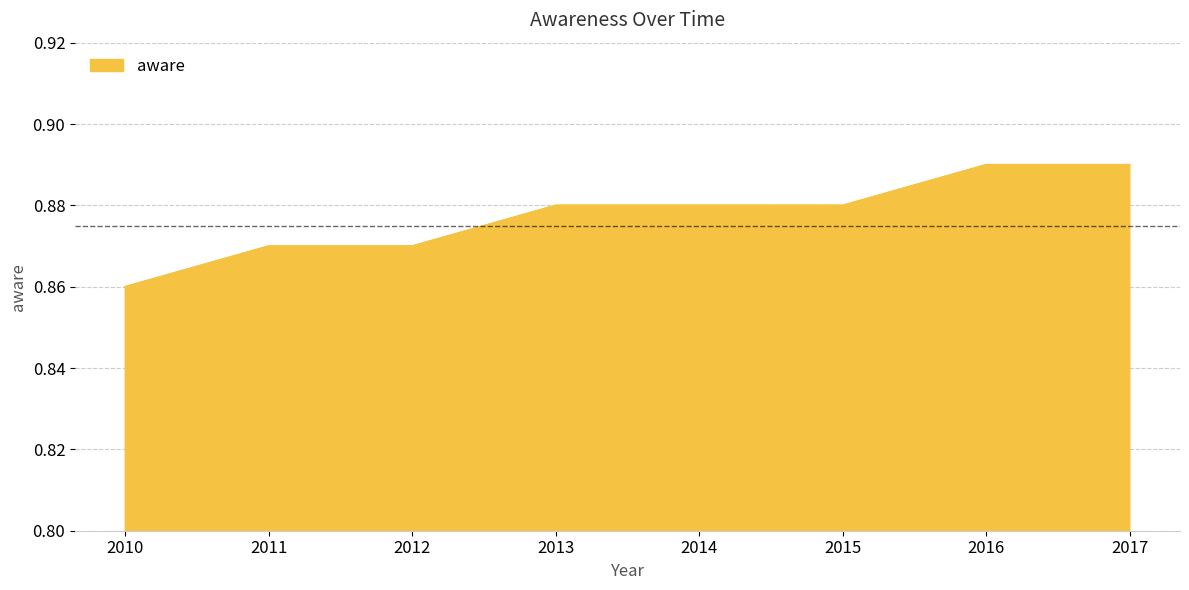

How many values are between 0 and 1?

8